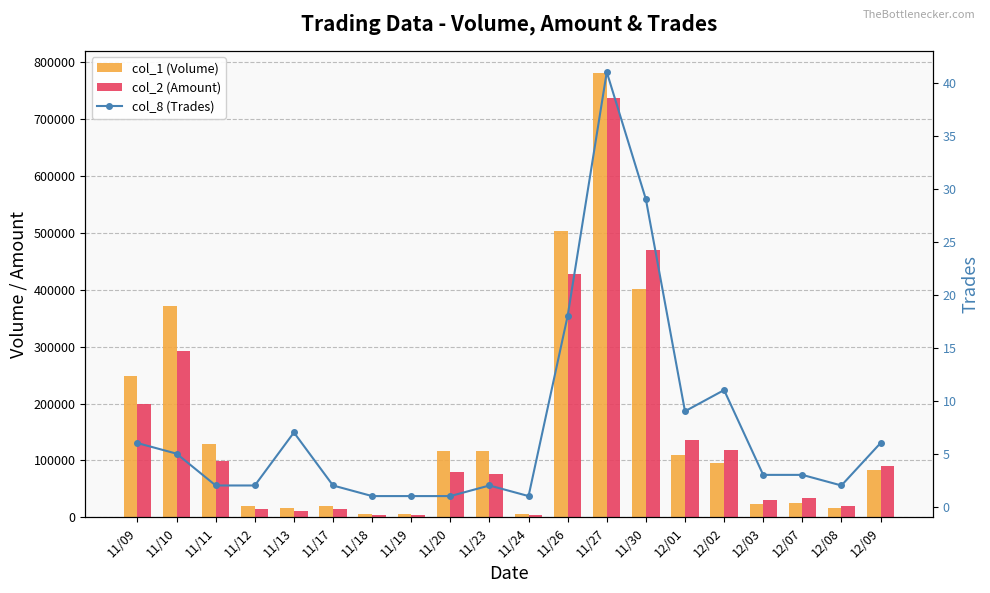

Which series has the largest total across all categories?

col_1 (Volume)